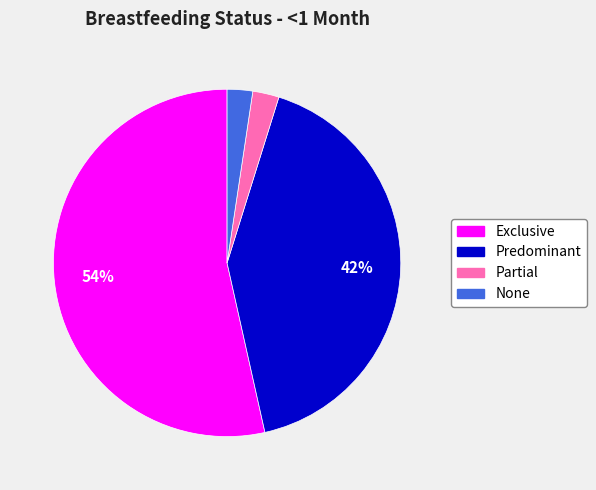

To the nearest percent, what is the average slice percentage?

25%